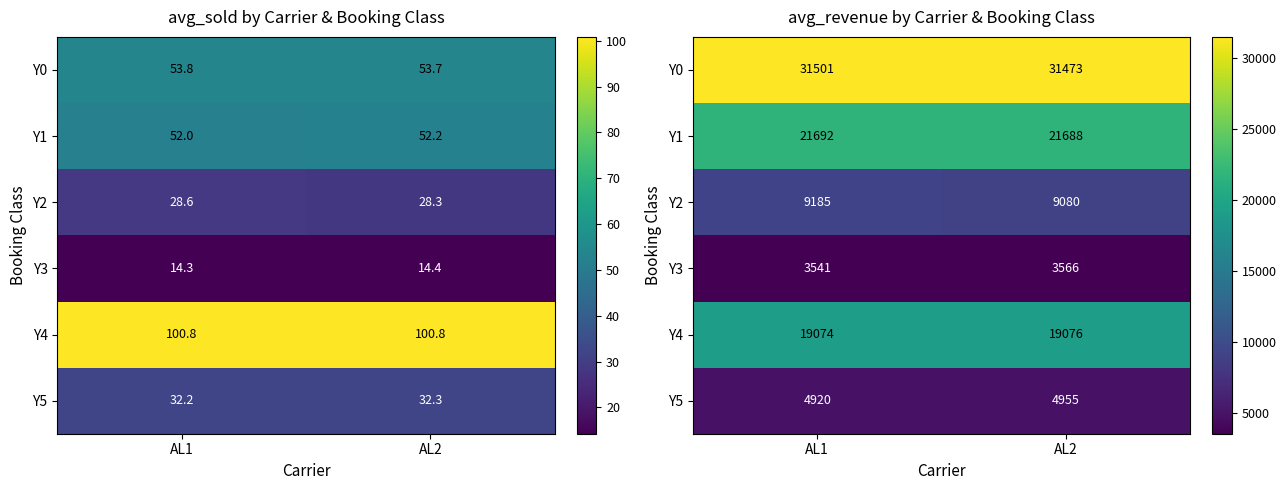

What is the spread (max minus min) of values at AL2?

27906.5